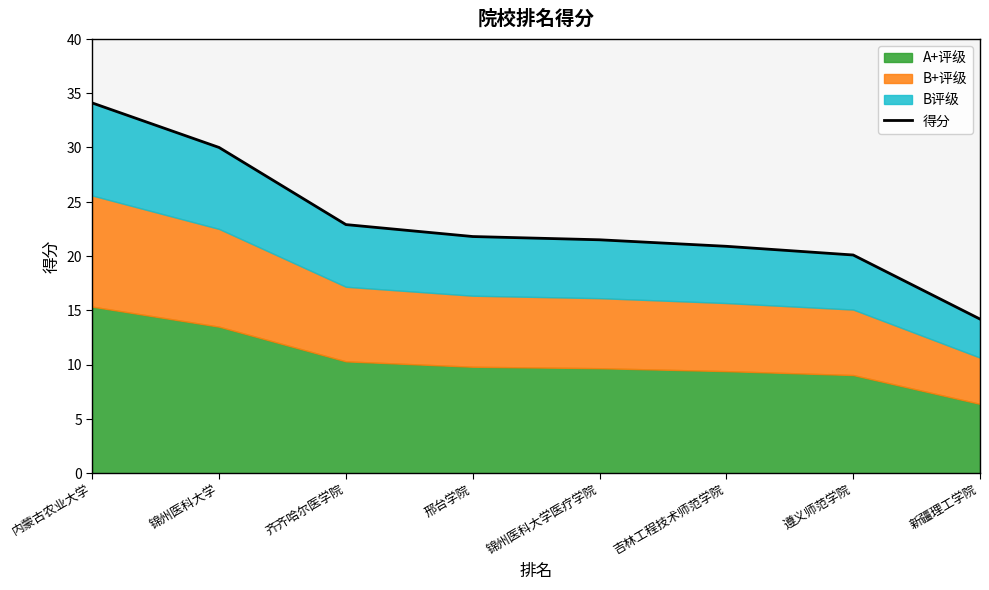

What is the difference between the maximum and minimum values?

19.9